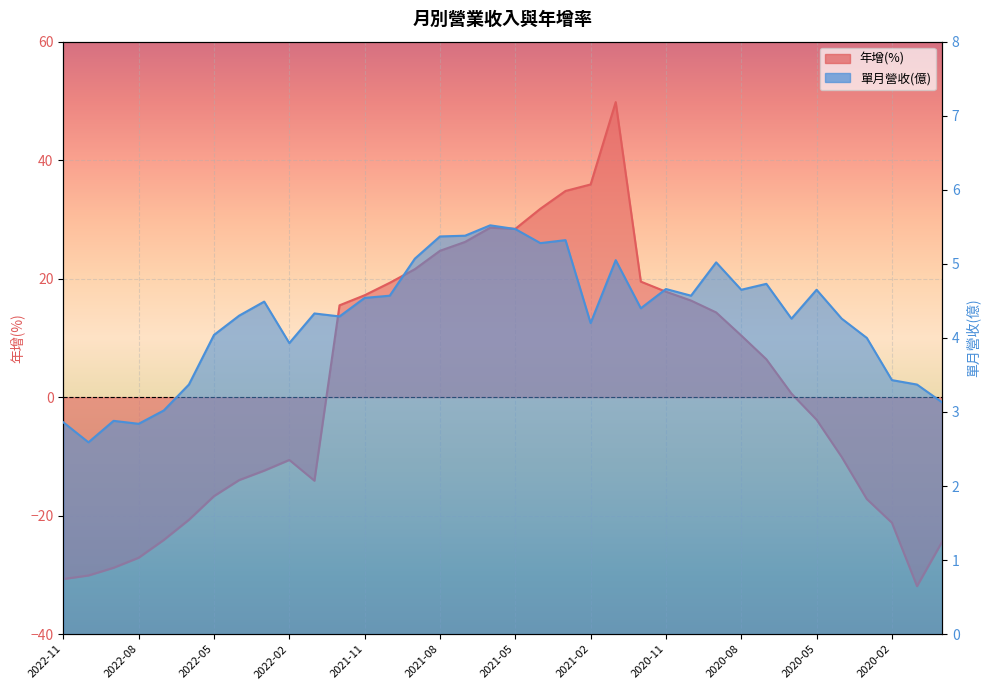

What is the greatest value displayed?

49.8